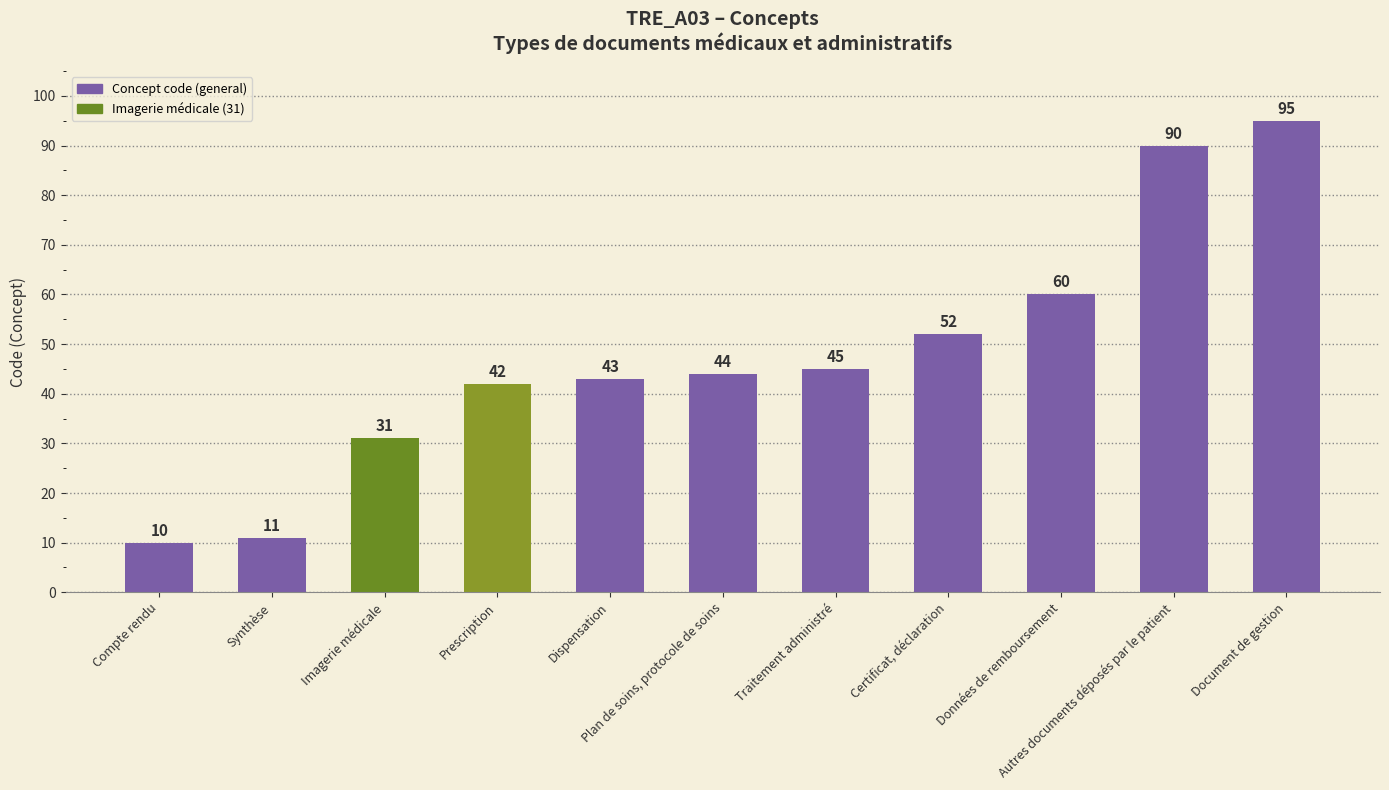

Between Compte rendu and Certificat, déclaration, which is larger?

Certificat, déclaration